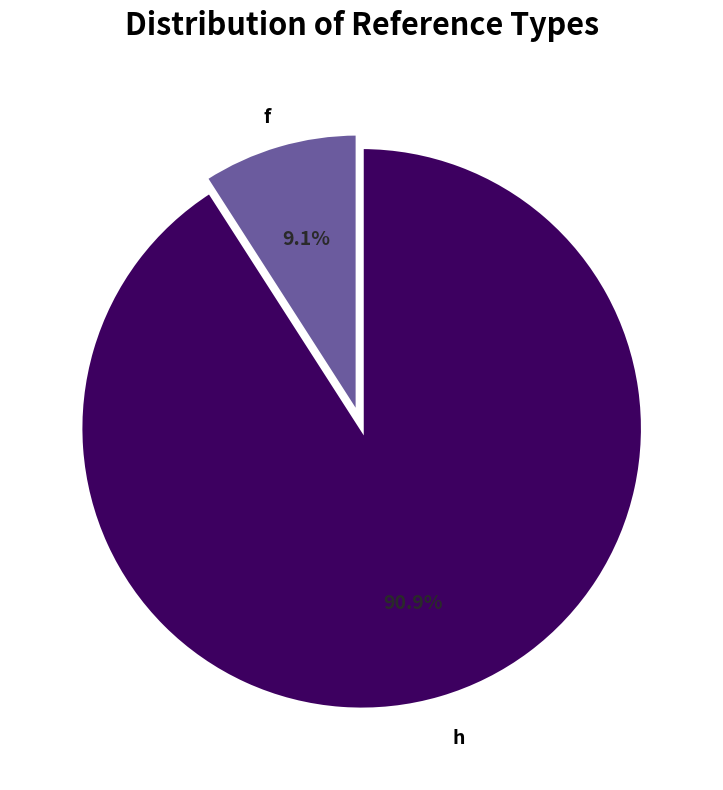

True or false: h accounts for 98% of the total.

False